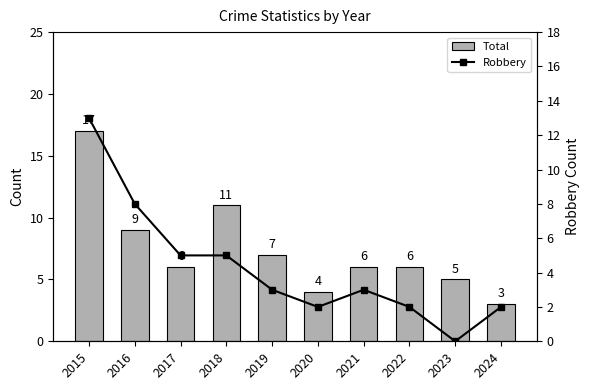

Which has a higher value, 2018 or 2020?

2018